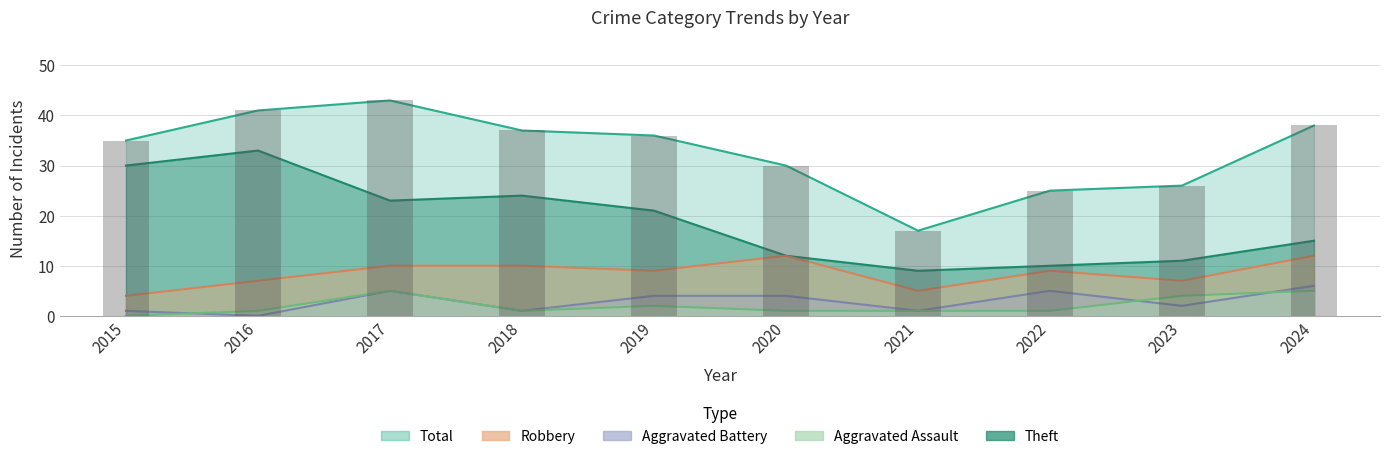

Reading right to left, list all the values displayed in this chart.

Robbery: 2024=12	2023=7	2022=9	2021=5	2020=12	2019=9	2018=10	2017=10	2016=7	2015=4
Theft: 2024=15	2023=11	2022=10	2021=9	2020=12	2019=21	2018=24	2017=23	2016=33	2015=30
Aggravated Assault: 2024=5	2023=4	2022=1	2021=1	2020=1	2019=2	2018=1	2017=5	2016=1	2015=0
Aggravated Battery: 2024=6	2023=2	2022=5	2021=1	2020=4	2019=4	2018=1	2017=5	2016=0	2015=1
Total: 2024=38	2023=26	2022=25	2021=17	2020=30	2019=36	2018=37	2017=43	2016=41	2015=35